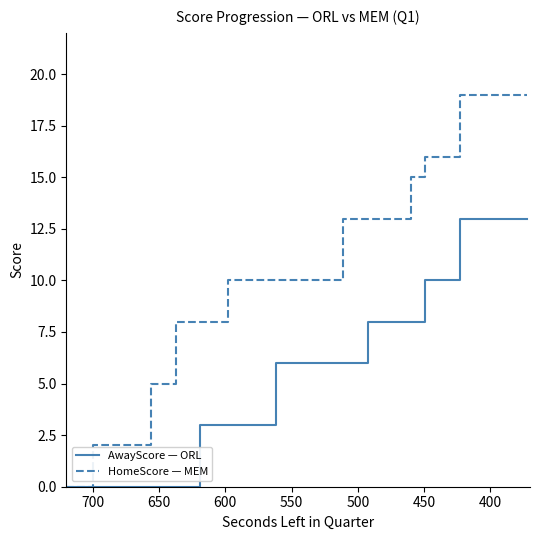

What is the value of the HomeScore — MEM point at the 25th from the left?

13